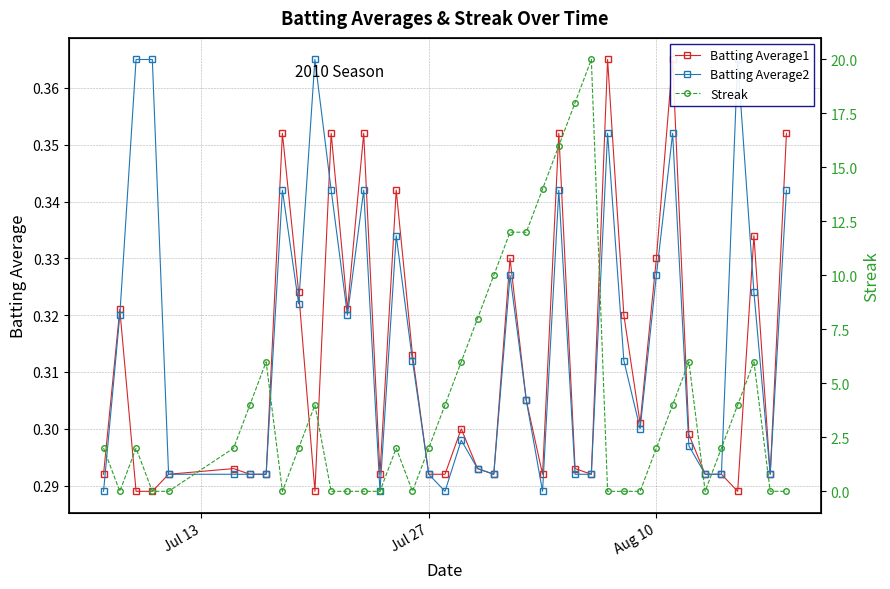

What is the difference between the maximum and minimum values in the Streak series?

20.0